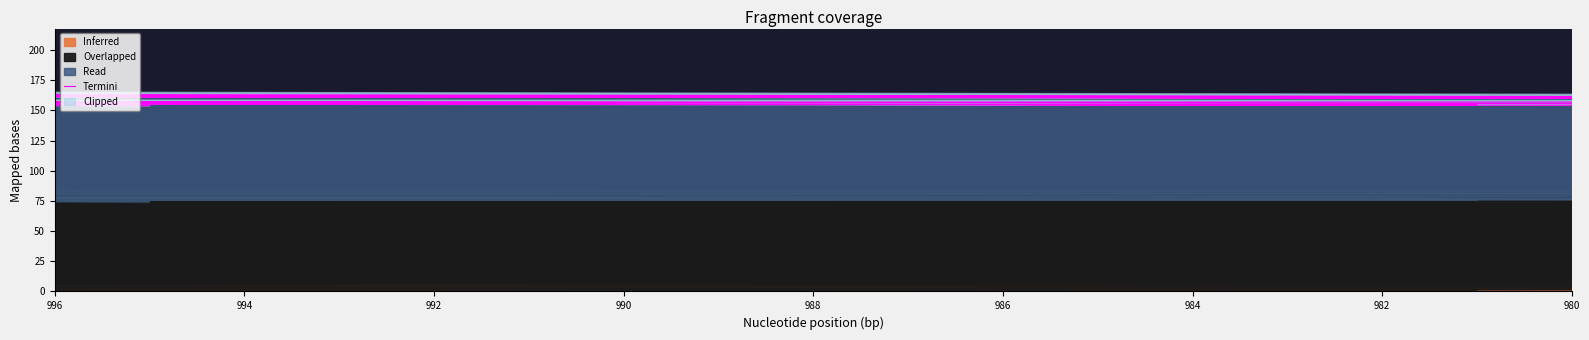

Reading right to left, transcribe all the data shown in this chart.

154.2	157.1	156.0	154.3	157.0	156.8	165.4	158.6	165.5	161.7	155.2	159.7	165.4	159.2	163.7	158.2	155.5	154.1	154.0	154.4